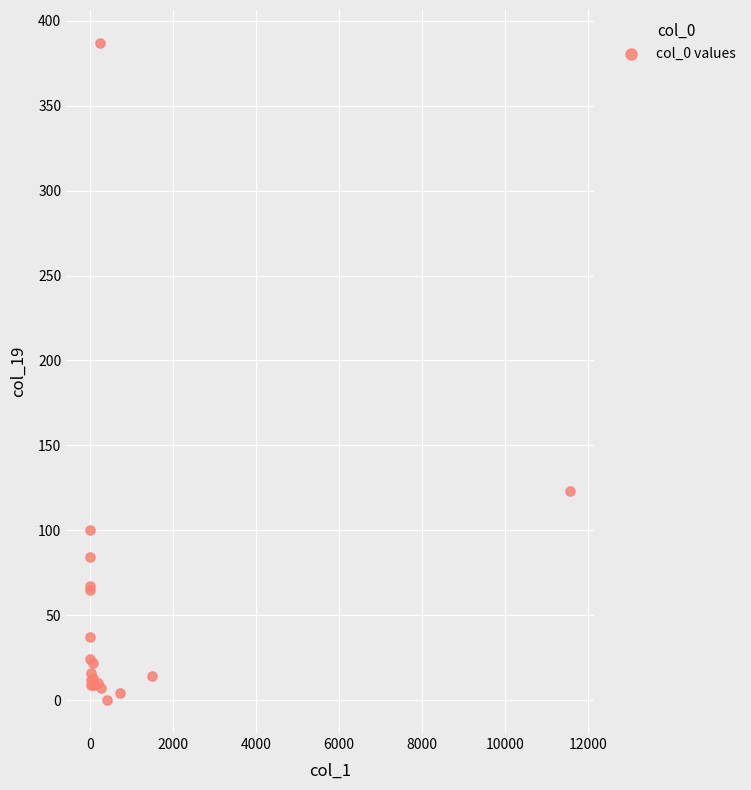

What Y value in the scatter plot is closest to 193?

123